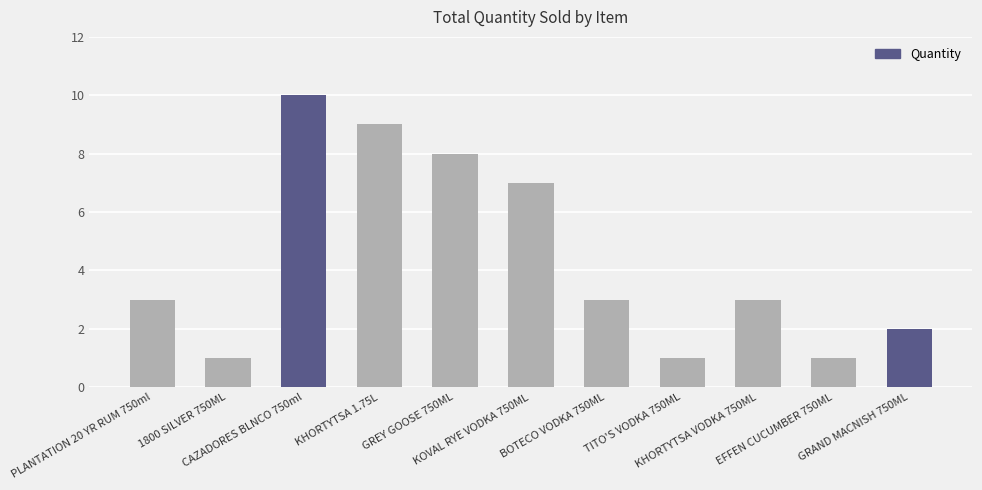

What is the label of the 2nd bar from the left?

1800 SILVER 750ML